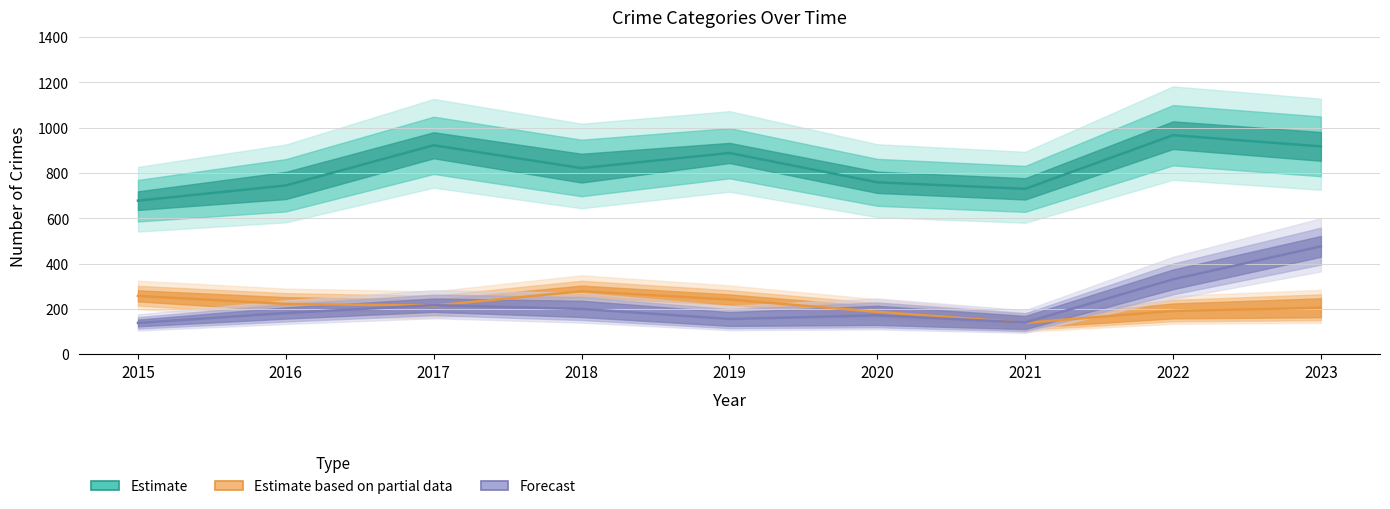

Is the value of Theft at 2018 greater than the value of Burglary at 2015?

Yes